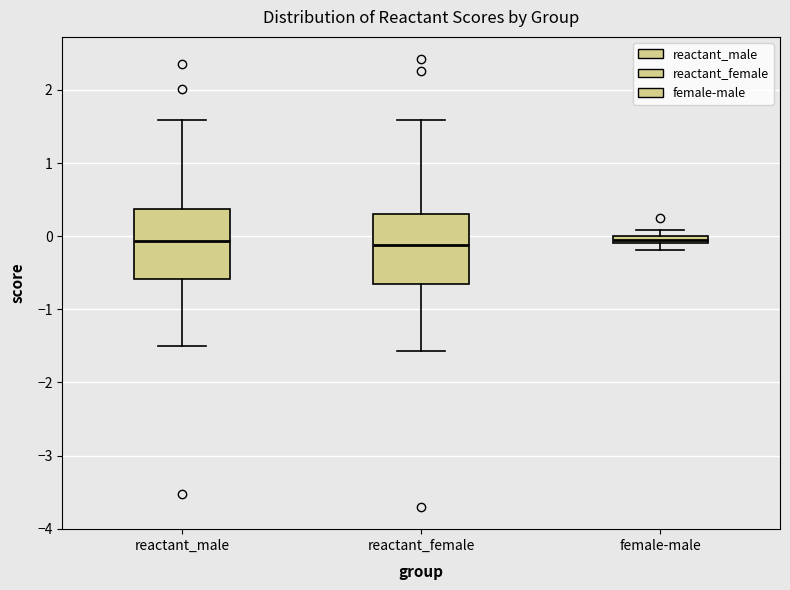

Where is the lower edge of the box for reactant_male on the y-axis? The values are not printed on the chart, so give them approximately, as read against the axis.

-0.6